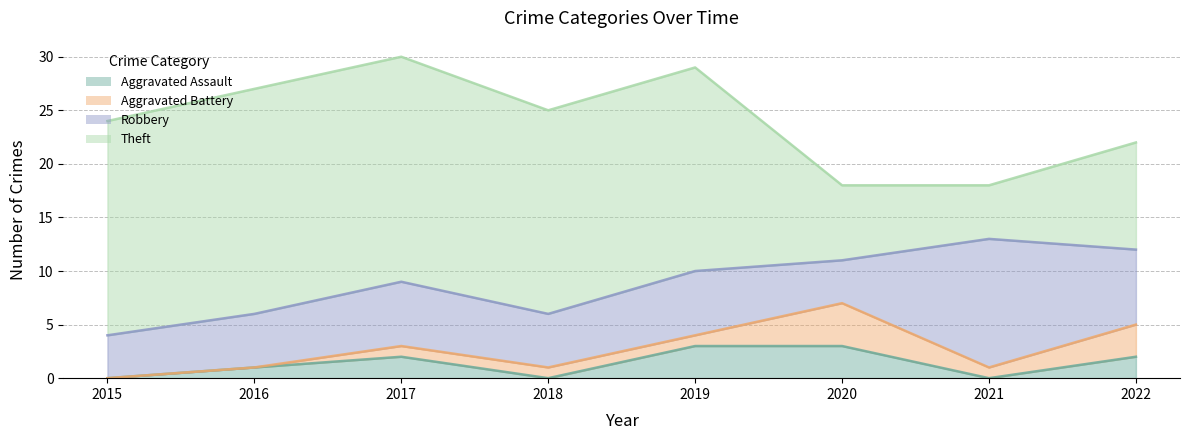

Reading left to right, extract all data points from this chart.

Aggravated Assault: 0	1	2	0	3	3	0	2
Aggravated Battery: 0	0	1	1	1	4	1	3
Robbery: 4	5	6	5	6	4	12	7
Theft: 20	21	21	19	19	7	5	10